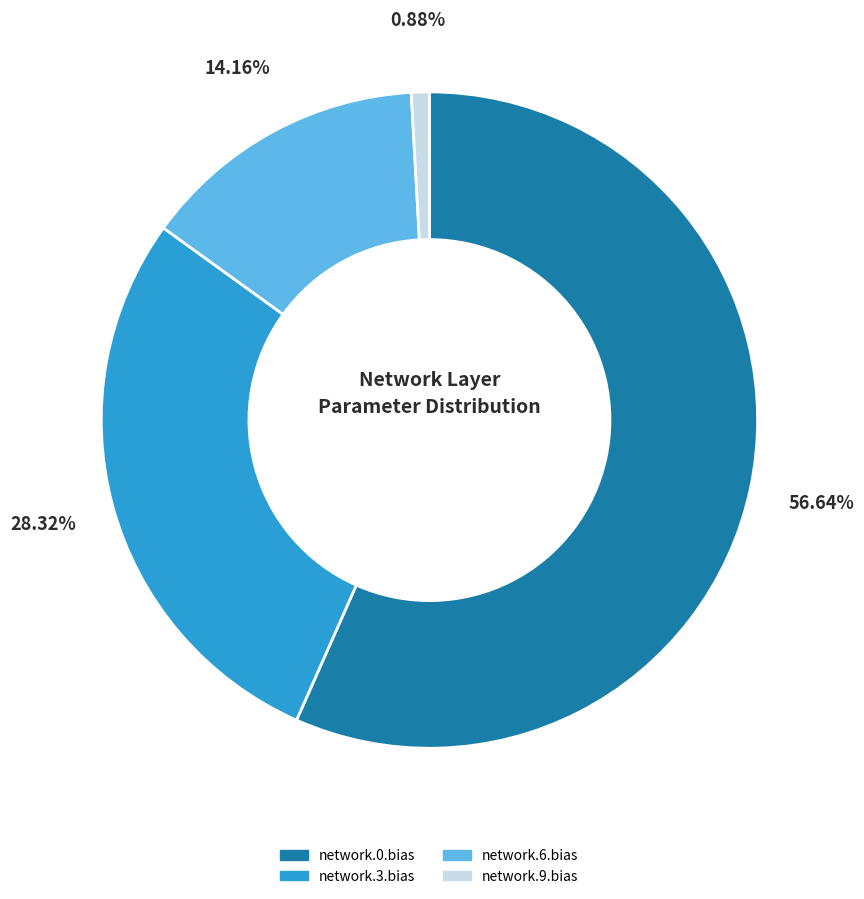

What is the smallest slice in the pie chart?

network.9.bias